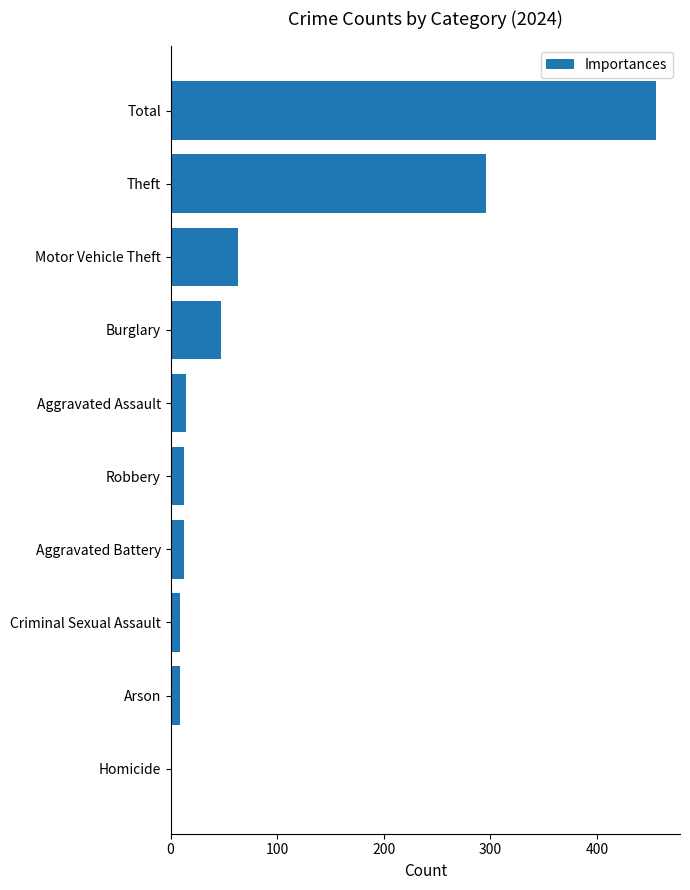

What is the maximum value shown in the chart?

455